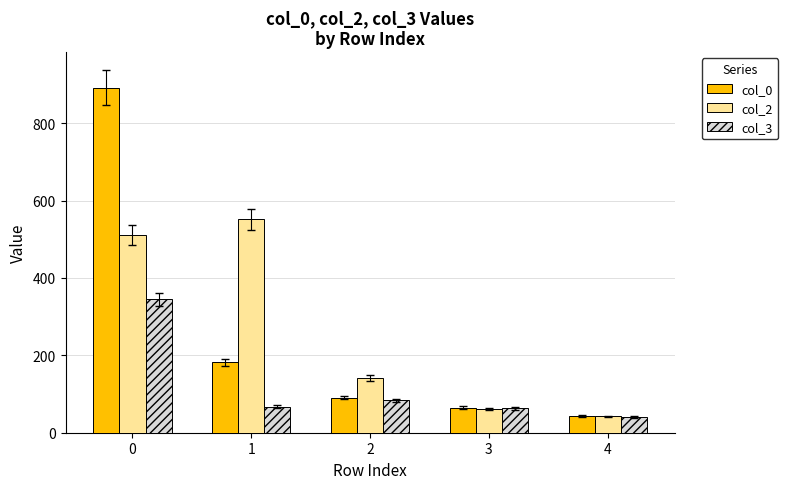

What is the spread (max minus min) of values at 0?

547